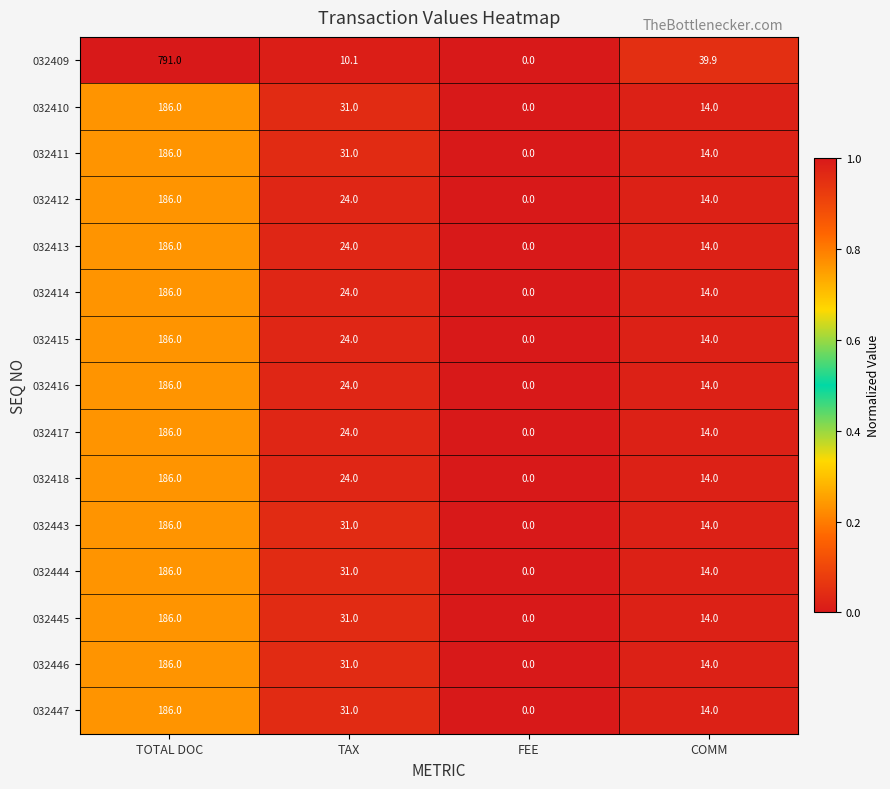

How many series are shown in this chart?

15